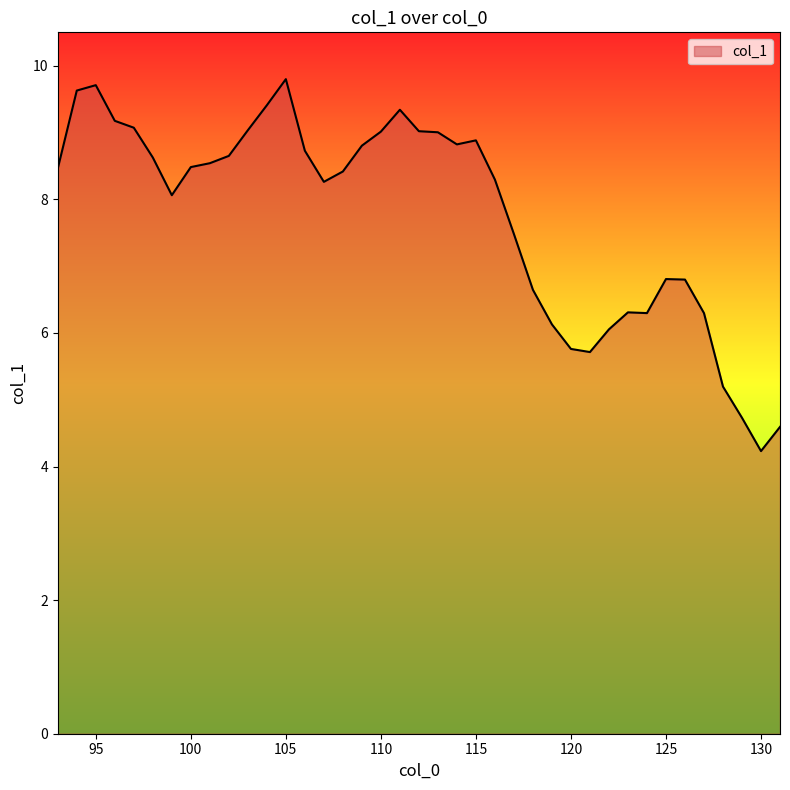

What is the difference between the maximum and minimum values?

5.6